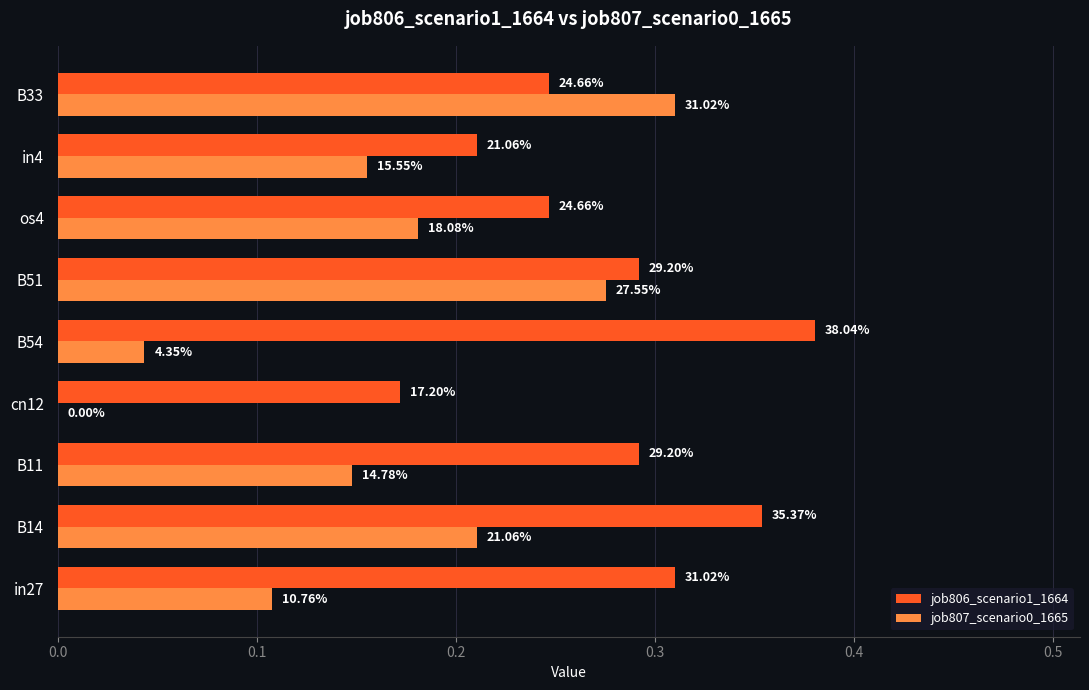

Does the chart contain any negative values?

No